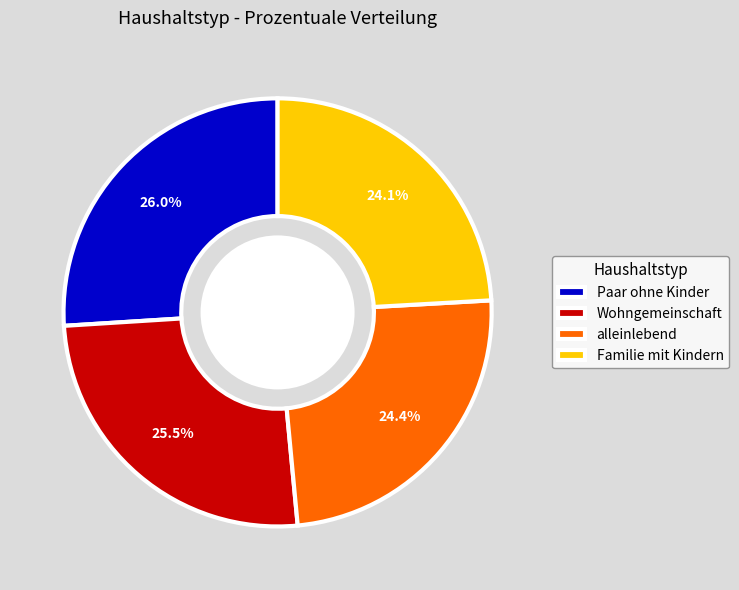

What portion of the pie excludes Paar ohne Kinder?

74.0%